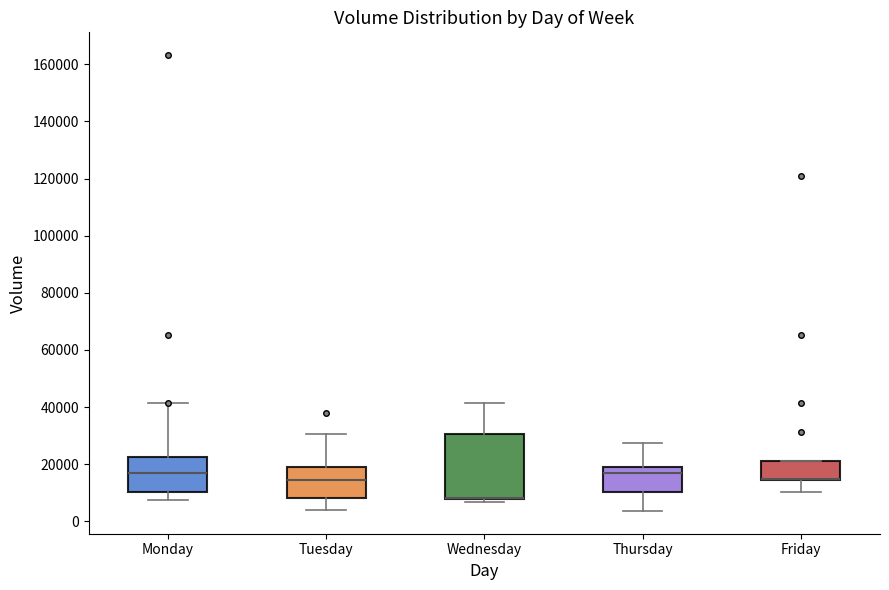

Reading left to right, read every box against the y-axis: the position of its median line, the range the box covers, and the ends of its whiskers. The values are not printed on the chart, so give them approximately, as read against the axis.

Monday: median 18000, box 10000 to 22000, whiskers 8000 to 42000
Tuesday: median 14000, box 8000 to 18000, whiskers 4000 to 30000
Wednesday: median 8000 (drawn on the box's lower edge), box 8000 to 30000, whiskers 6000 to 42000
Thursday: median 18000 (just below the box's upper edge), box 10000 to 18000, whiskers 4000 to 28000
Friday: median 14000 (drawn on the box's lower edge), box 14000 to 22000, whiskers 10000 to 22000